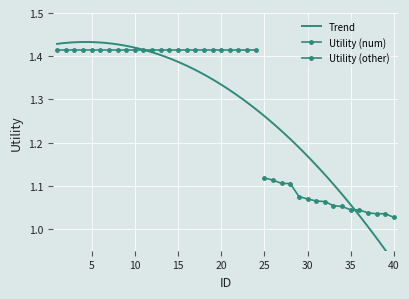

Reading left to right, extract all data points from this chart.

1.4	1.4	1.4	1.4	1.4	1.4	1.4	1.4	1.4	1.4	1.4	1.4	1.4	1.4	1.4	1.4	1.4	1.4	1.4	1.4	1.4	1.4	1.4	1.4	1.1	1.1	1.1	1.1	1.1	1.1	1.1	1.1	1.1	1.1	1.0	1.0	1.0	1.0	1.0	1.0